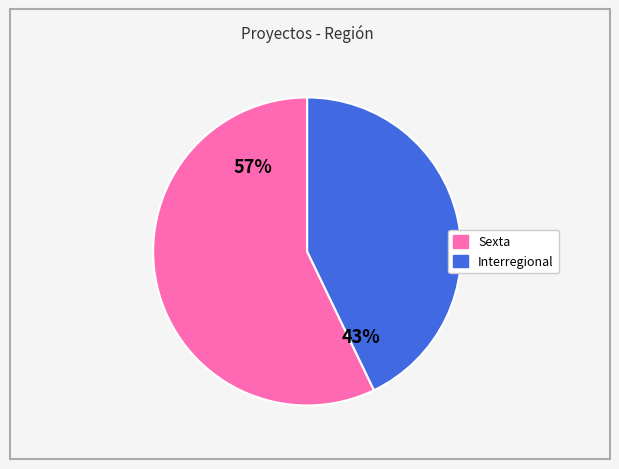

To the nearest percent, what portion does Interregional represent?

43%